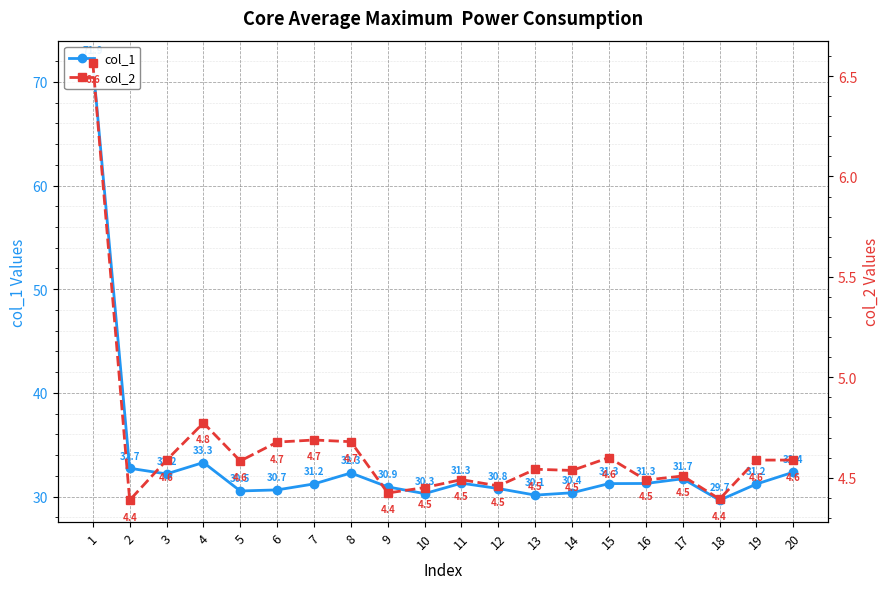

Which series changed the most between 1 and 12?

col_1